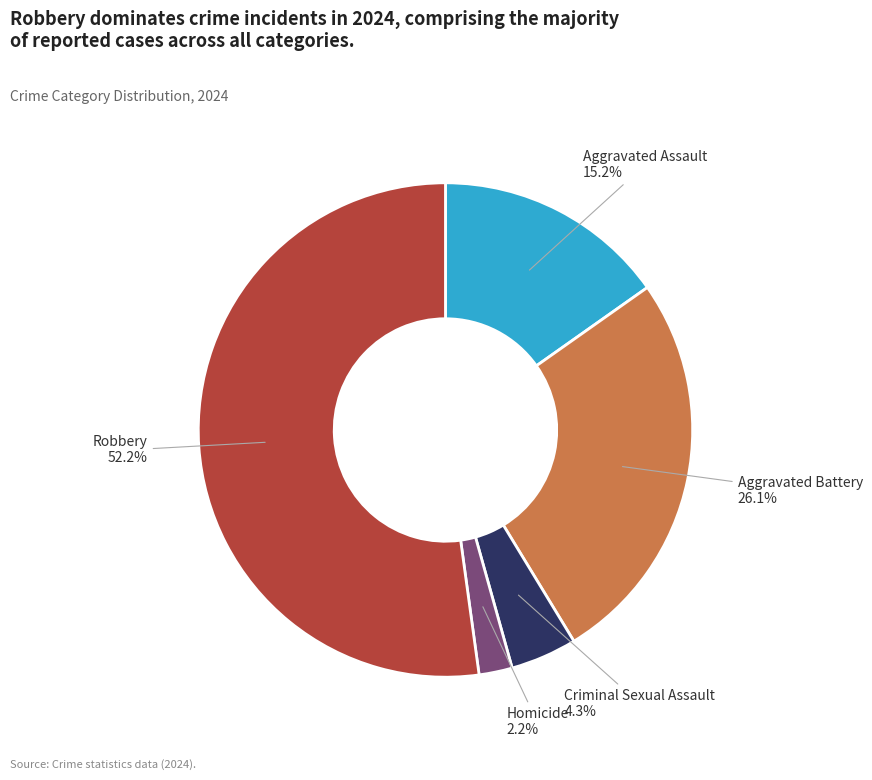

Is there any slice that represents more than half of the pie?

Yes